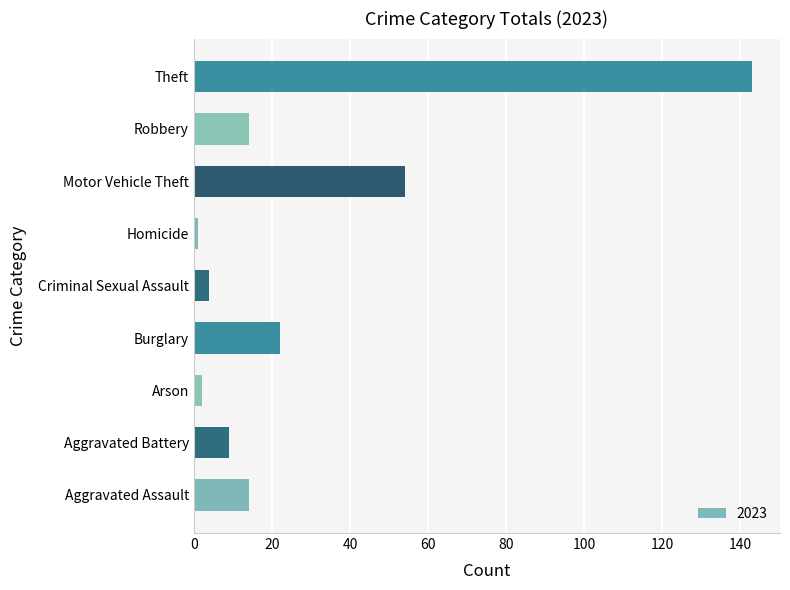

Which label corresponds to the largest value in the chart?

Theft